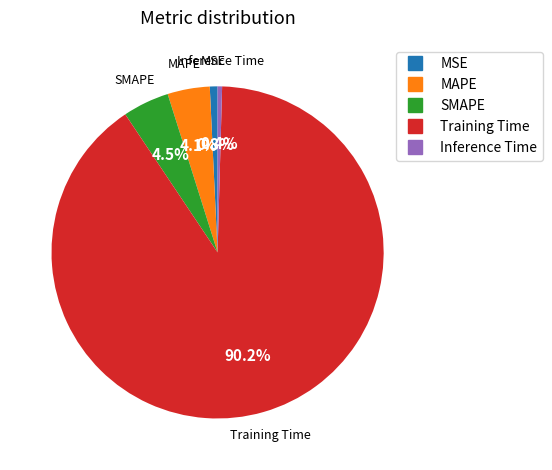

To the nearest percent, what portion does Training Time represent?

90%